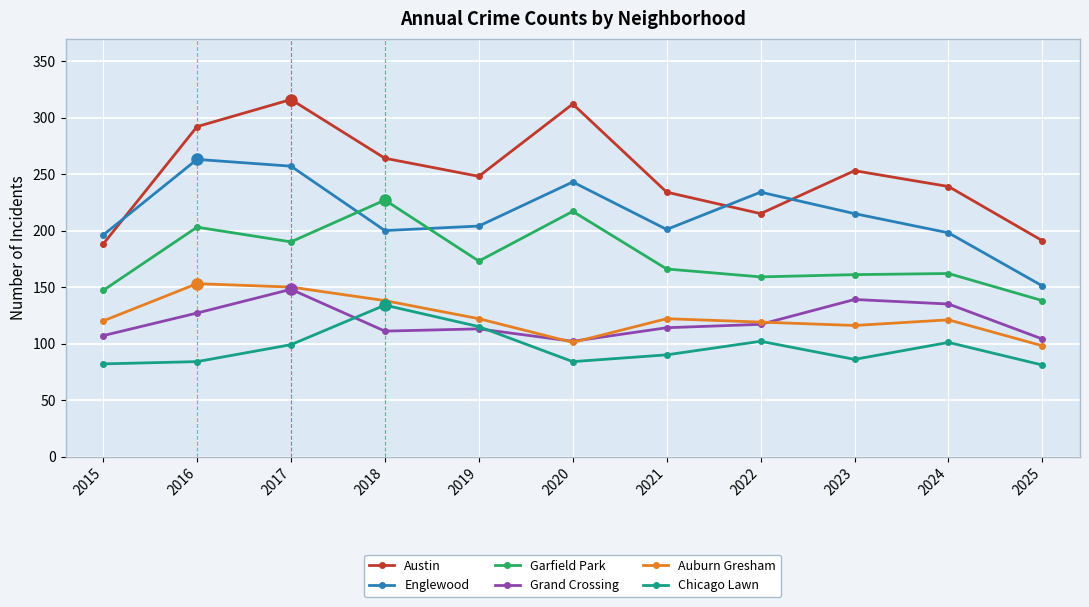

Between 2021 and 2025, which series saw the biggest shift?

Englewood